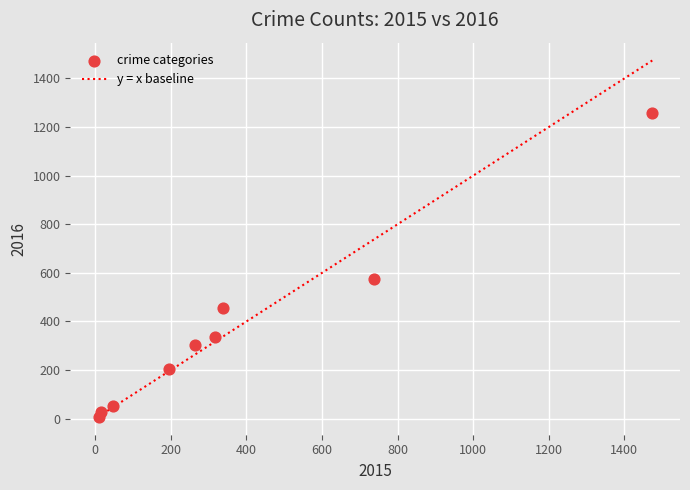

What Y value in the scatter plot is closest to 633?

576